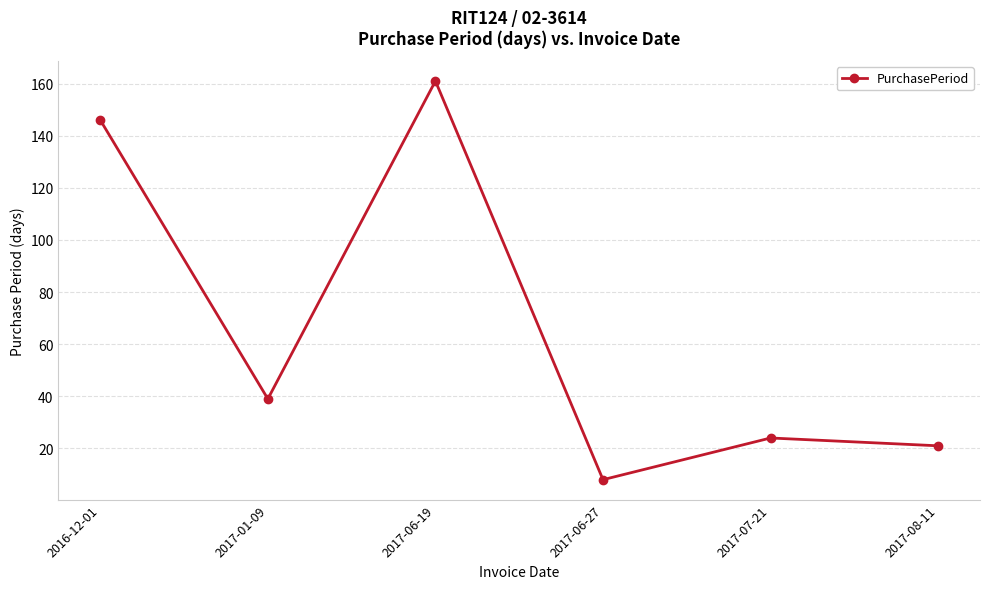

Reading left to right, transcribe all the data shown in this chart.

2016-12-01=146	2017-01-09=39	2017-06-19=161	2017-06-27=8	2017-07-21=24	2017-08-11=21